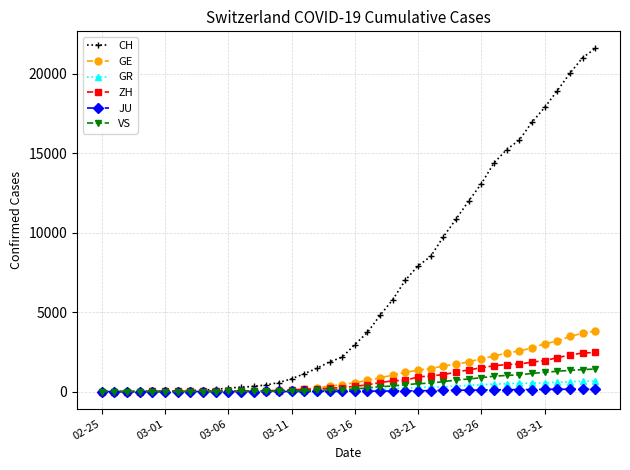

What is the maximum value for GR?

657